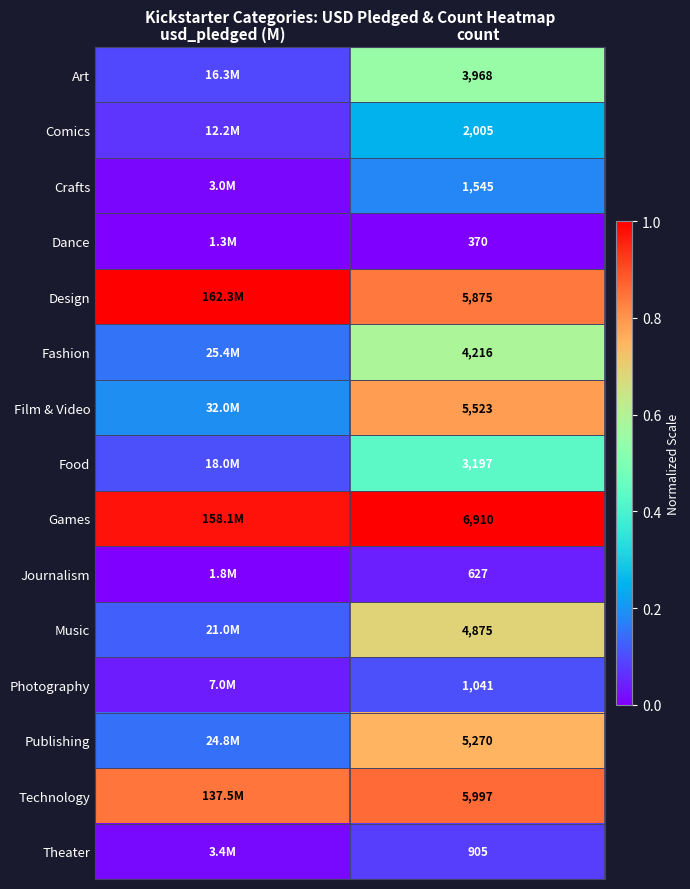

Rank the series at count from lowest to highest value.

Dance, Journalism, Theater, Photography, Crafts, Comics, Food, Art, Fashion, Music, Publishing, Film & Video, Design, Technology, Games